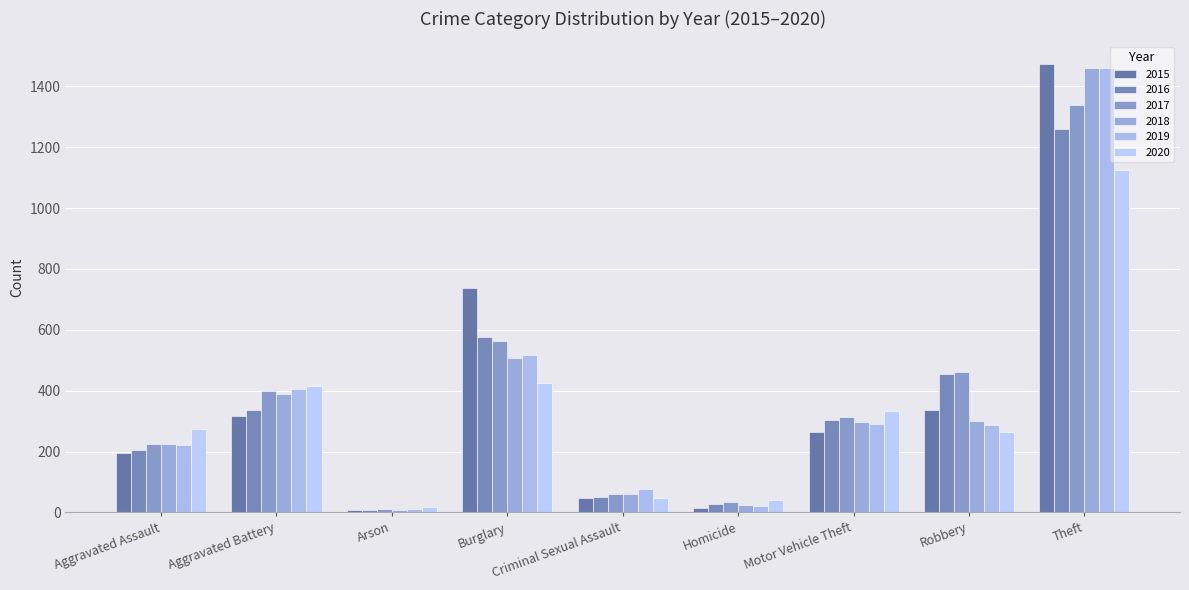

What is the smallest value displayed?

7